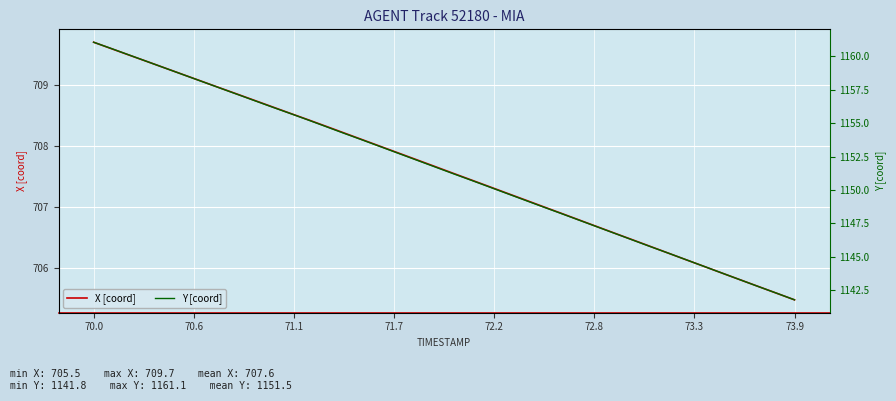

True or false: Y [coord] and X [coord] cross at least once.

False